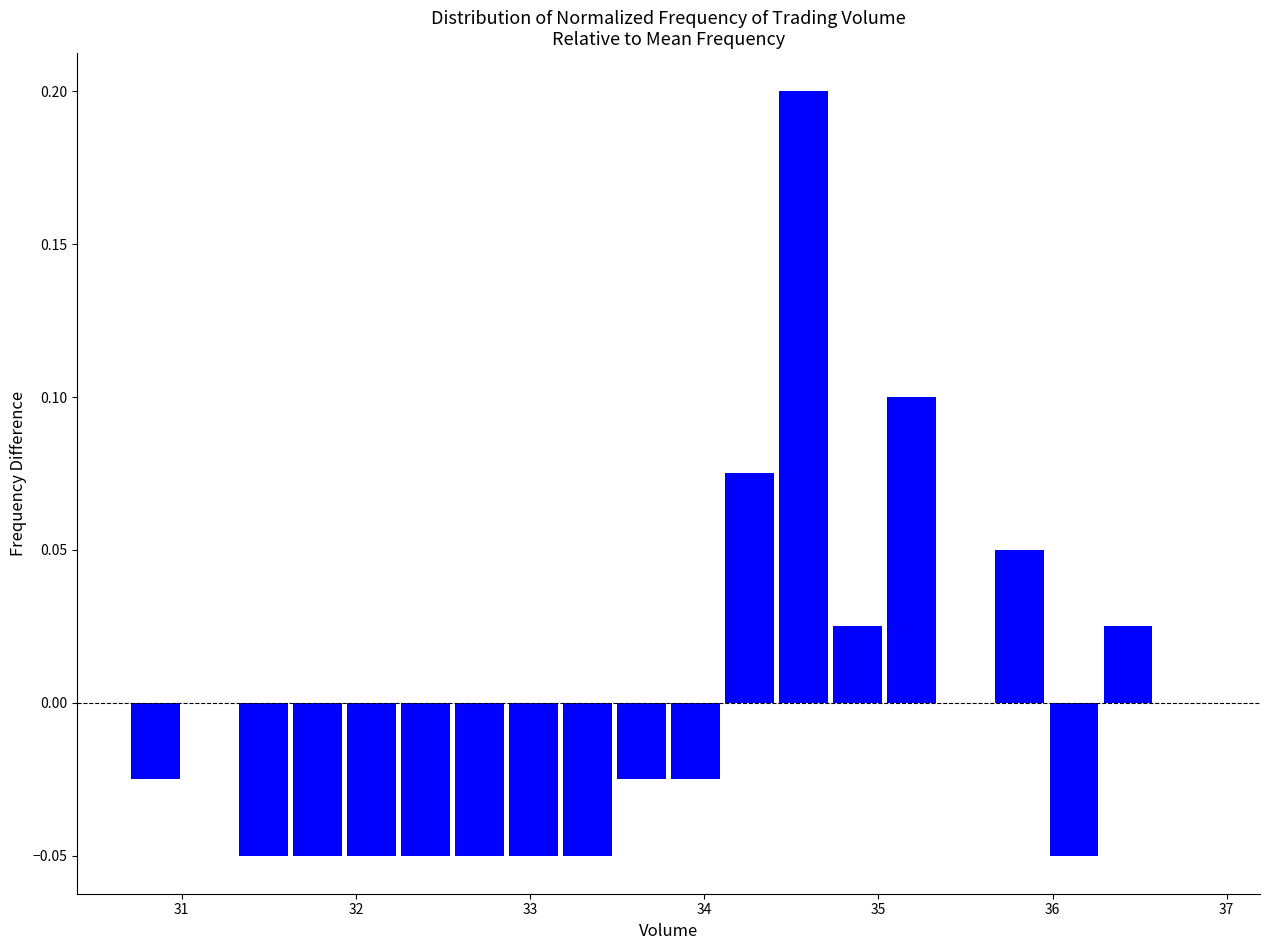

Around what value on the x-axis is the tallest bar? Give the approximate position of its centre, as read against the axis.

34.6